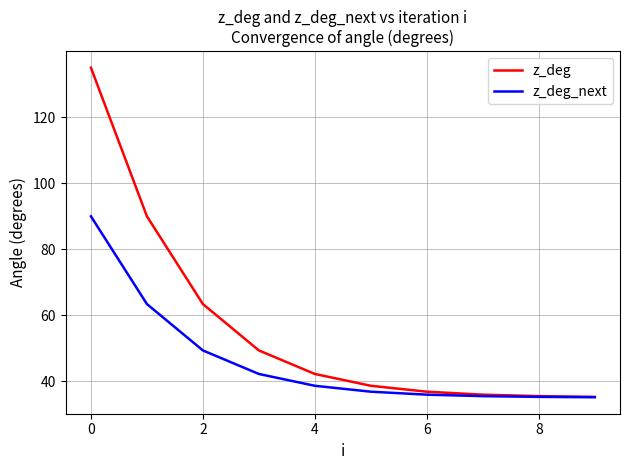

Which series has the largest total across all categories?

z_deg